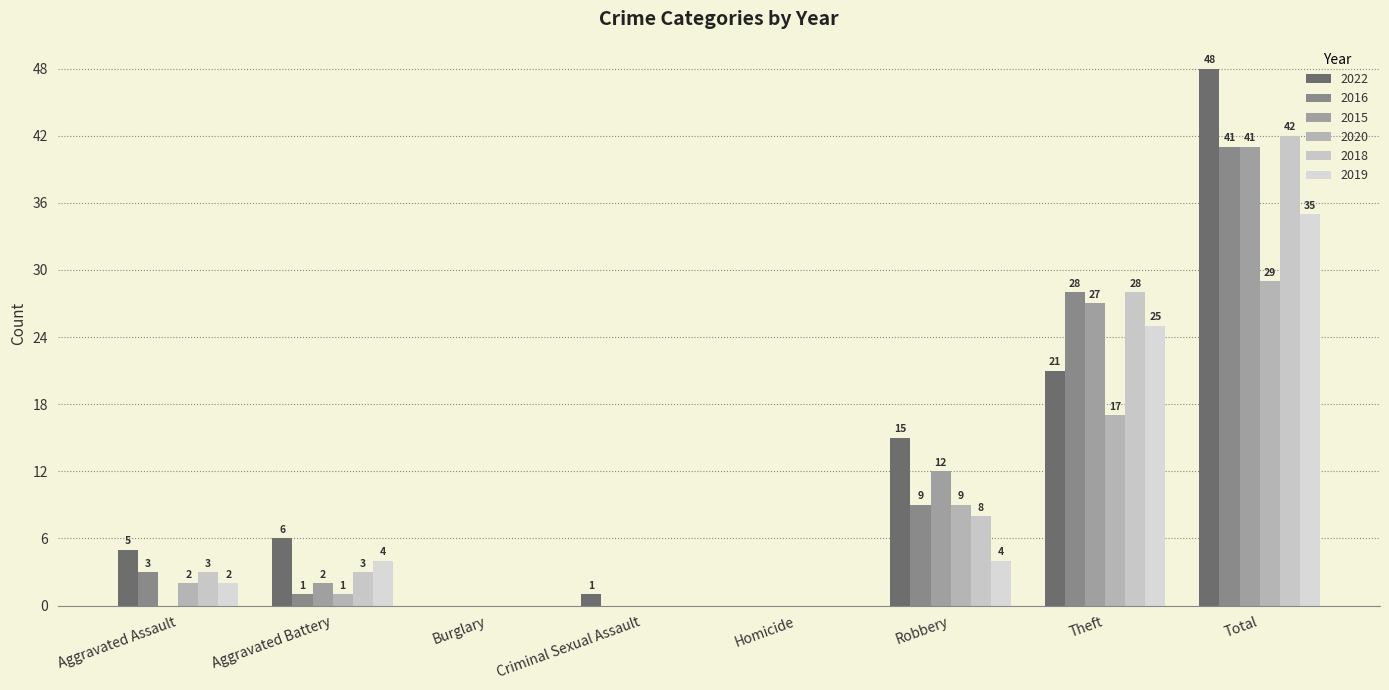

How many groups of bars are there?

8